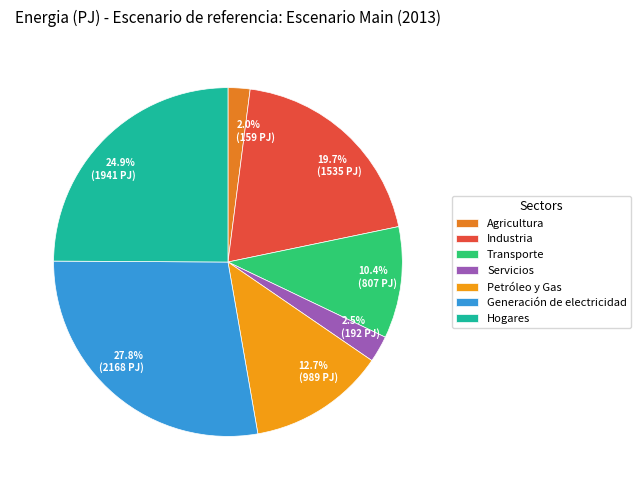

Count the number of slices in the pie.

7